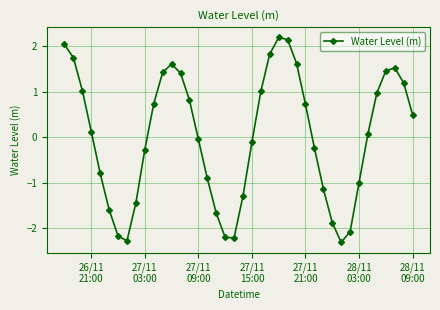

How many distinct data groups are displayed?

1